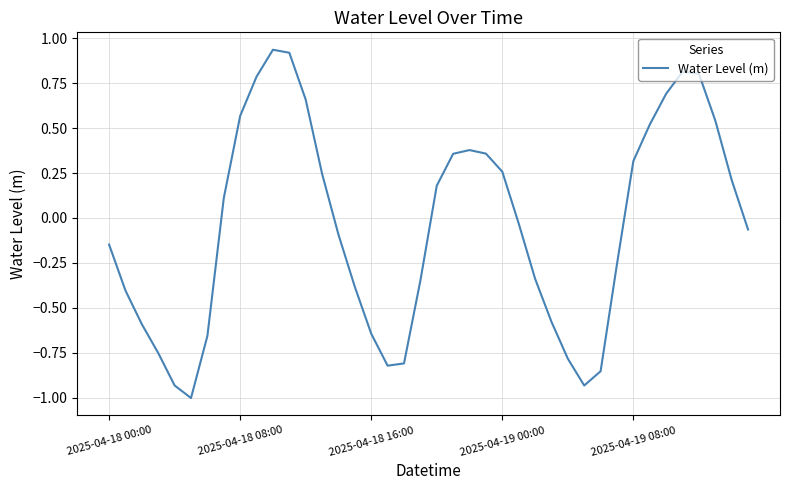

How many values are below 0?

21